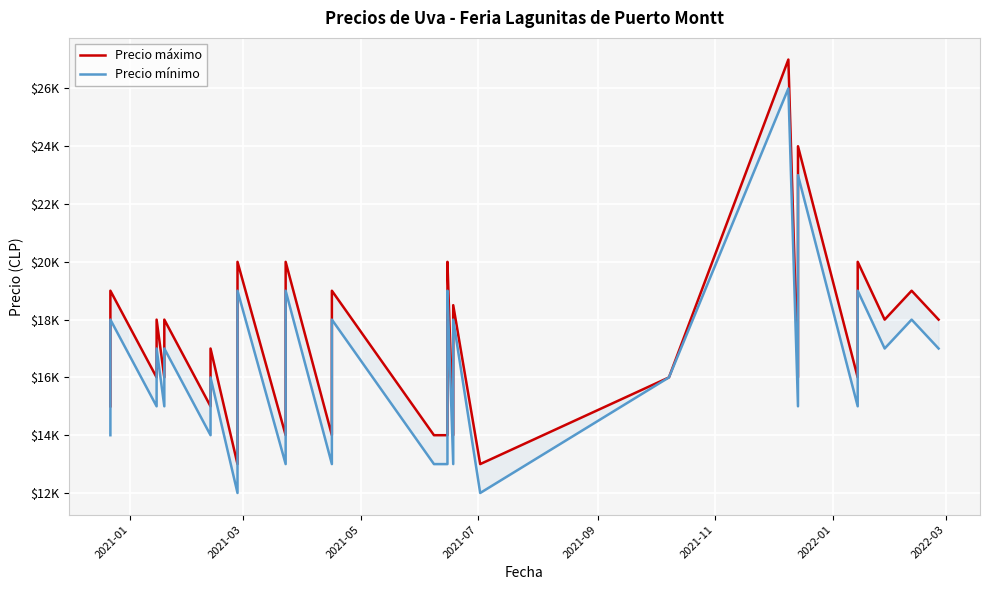

The value of Precio mínimo at 2021-11 is 6032. True or false?

False